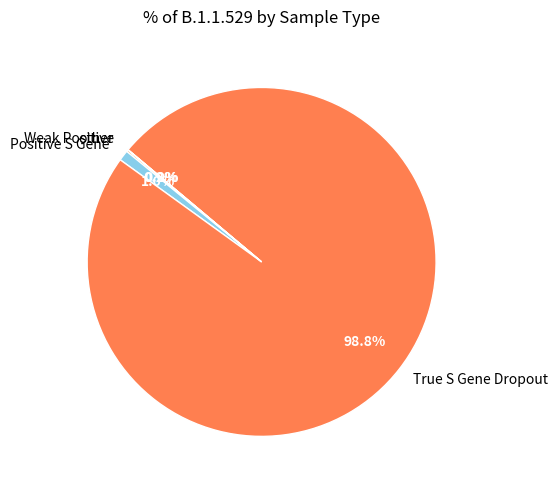

True or false: Positive S Gene accounts for 11% of the total.

False